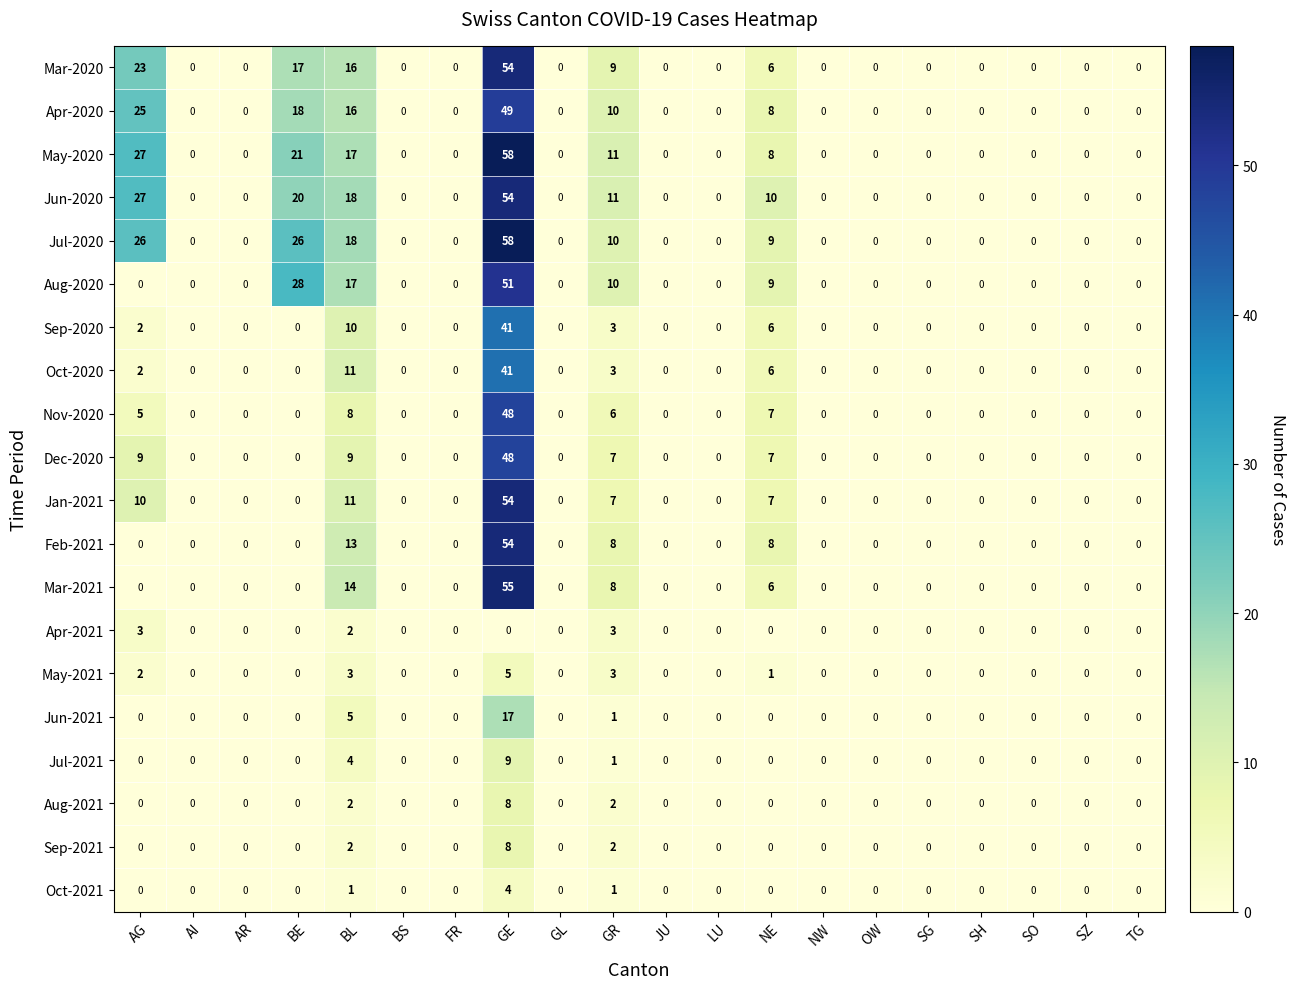

Between NE and SO, which series saw the biggest shift?

Jun-2020